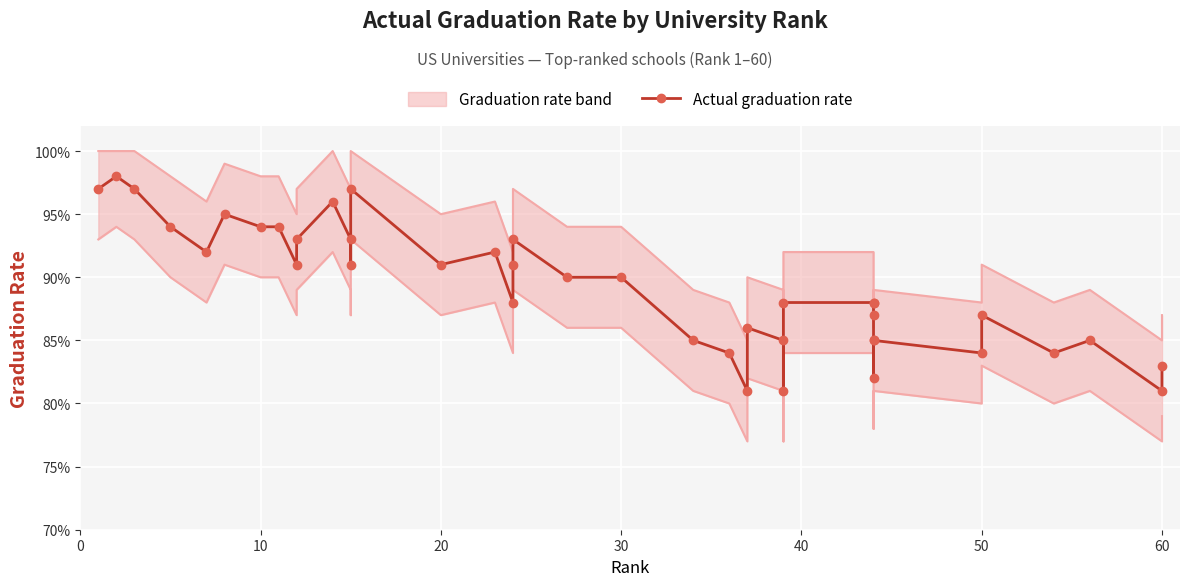

True or false: the data shows 0.5 at 29.

False